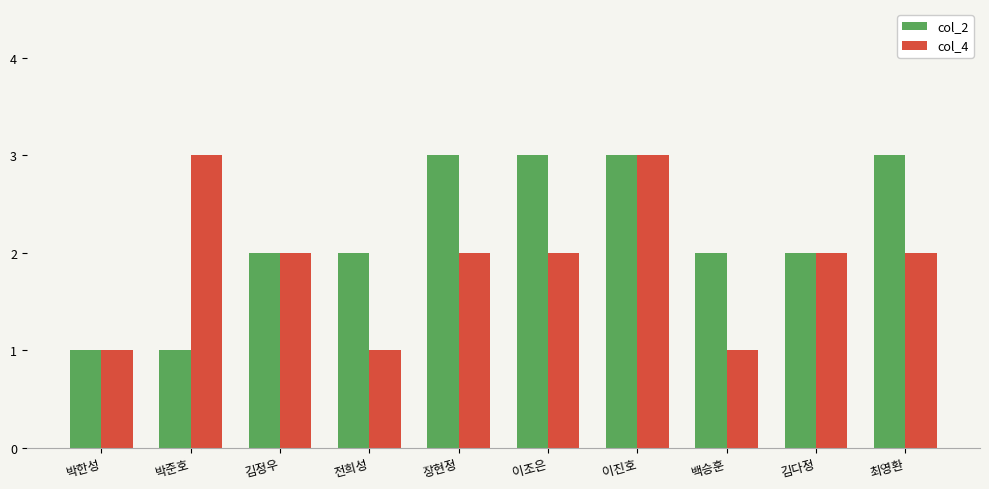

The col_2 series shows 2 at 김다정. True or false?

True